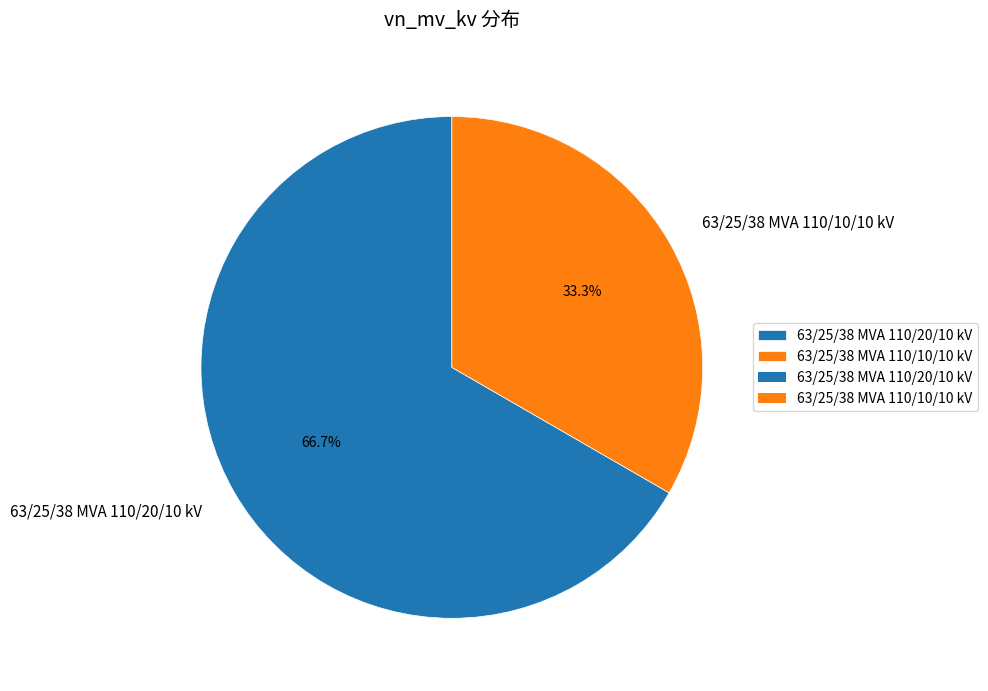

Count the number of slices in the pie.

2